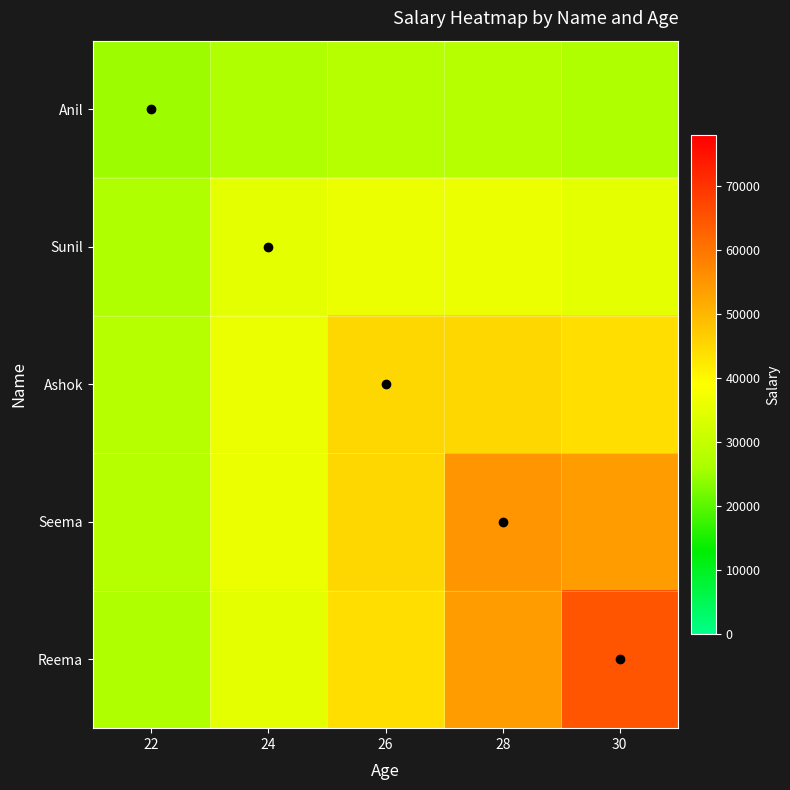

Reading right to left, list all the values displayed in this chart.

Anil: 30=27000	28=28000	26=28000	24=27000	22=25000
Sunil: 30=35000	28=36000	26=36000	24=35000	22=27000
Ashok: 30=44000	28=45000	26=45000	24=36000	22=28000
Seema: 30=54000	28=55000	26=45000	24=36000	22=28000
Reema: 30=65000	28=54000	26=44000	24=35000	22=27000